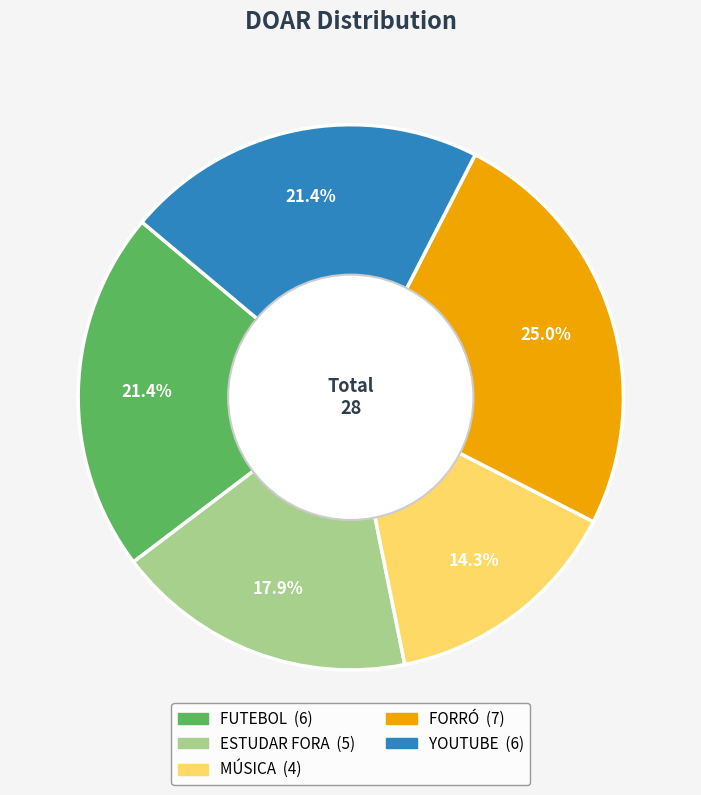

Combined, what portion of the pie is MÚSICA and YOUTUBE?

35.7%